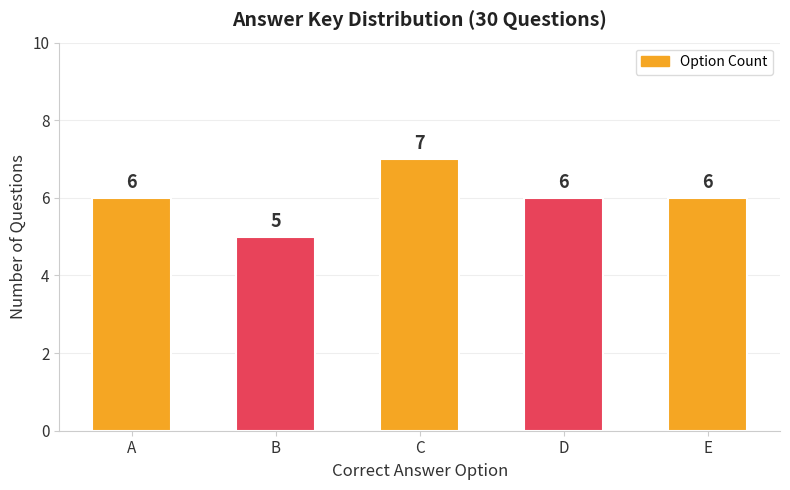

How many bars are there in total?

5